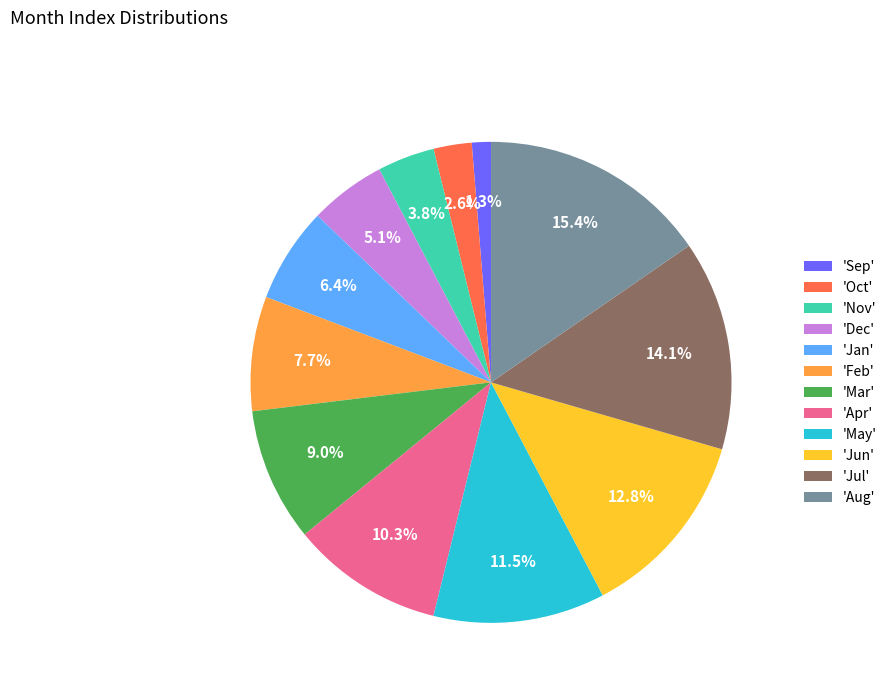

Rank the categories by value from lowest to highest.

'Sep', 'Oct', 'Nov', 'Dec', 'Jan', 'Feb', 'Mar', 'Apr', 'May', 'Jun', 'Jul', 'Aug'